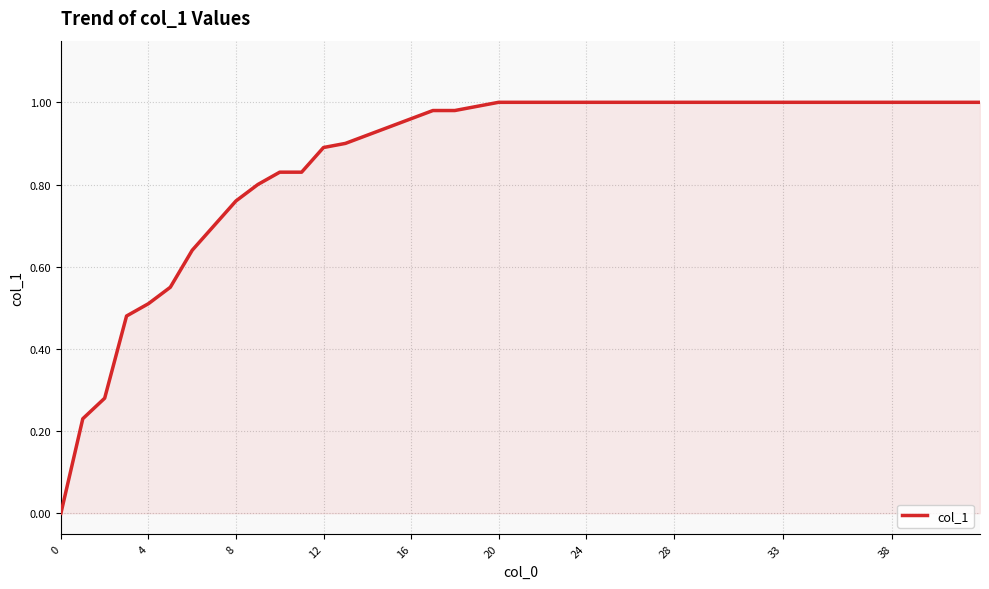

What is the difference between the second highest and second lowest values?

0.8